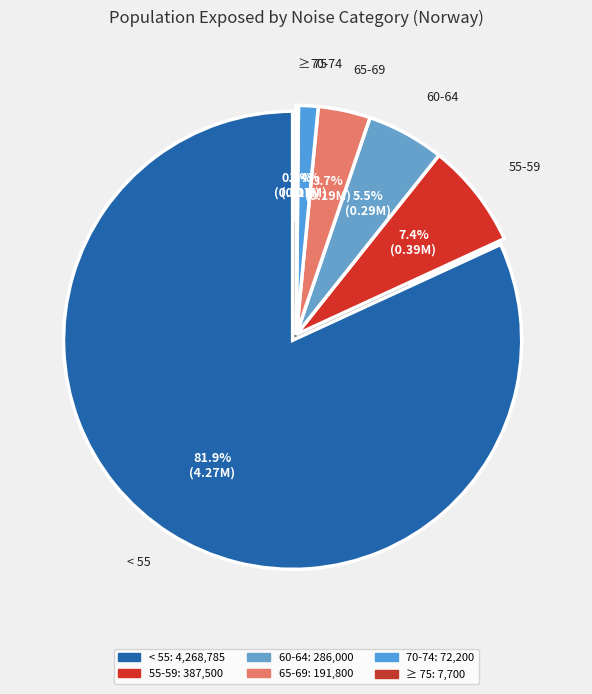

How many slices are in this pie chart?

6